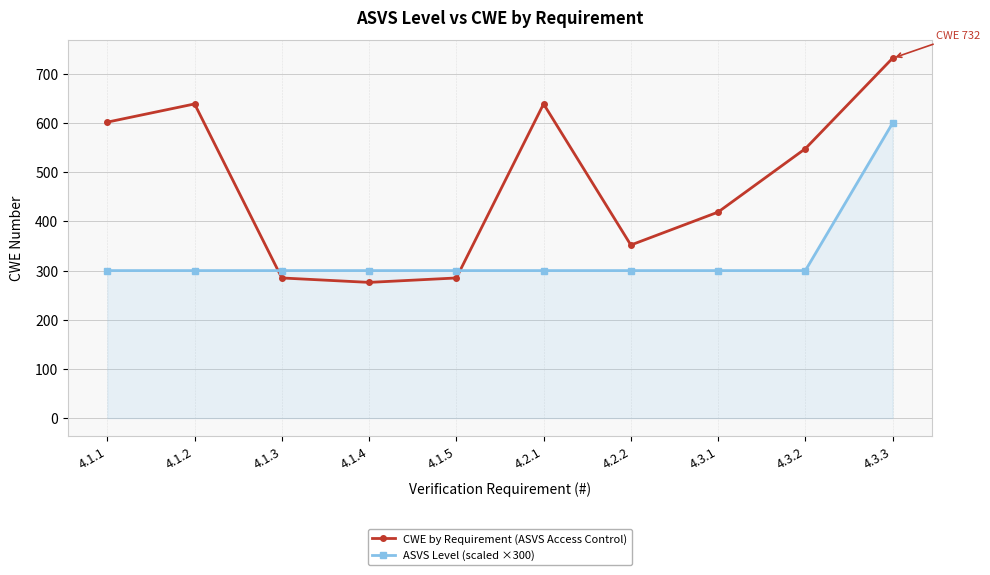

What is the total value across all series at 4.1.3?

585